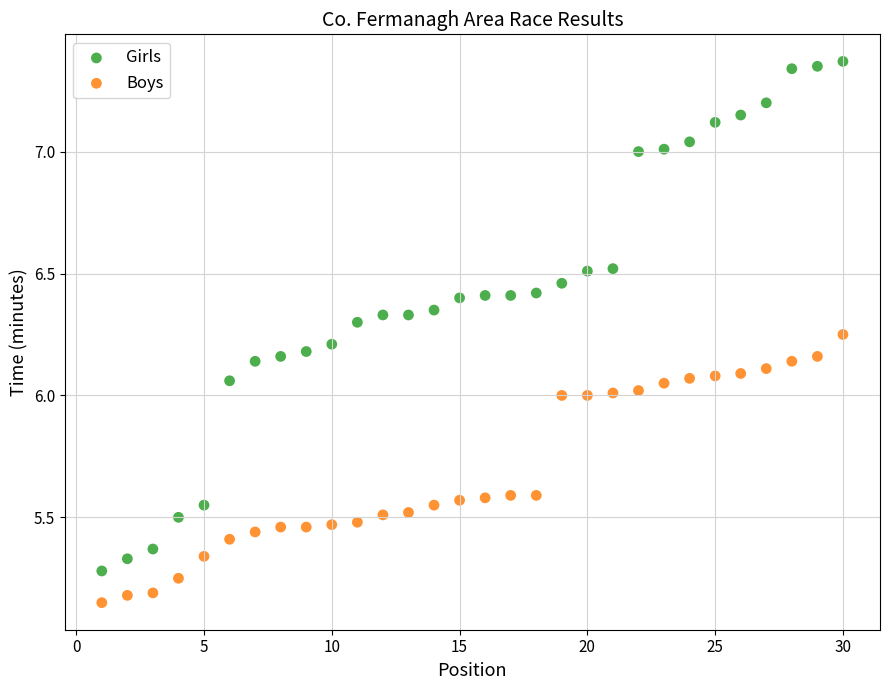

What is the X range (max minus min) for the scatter plot?

29.0